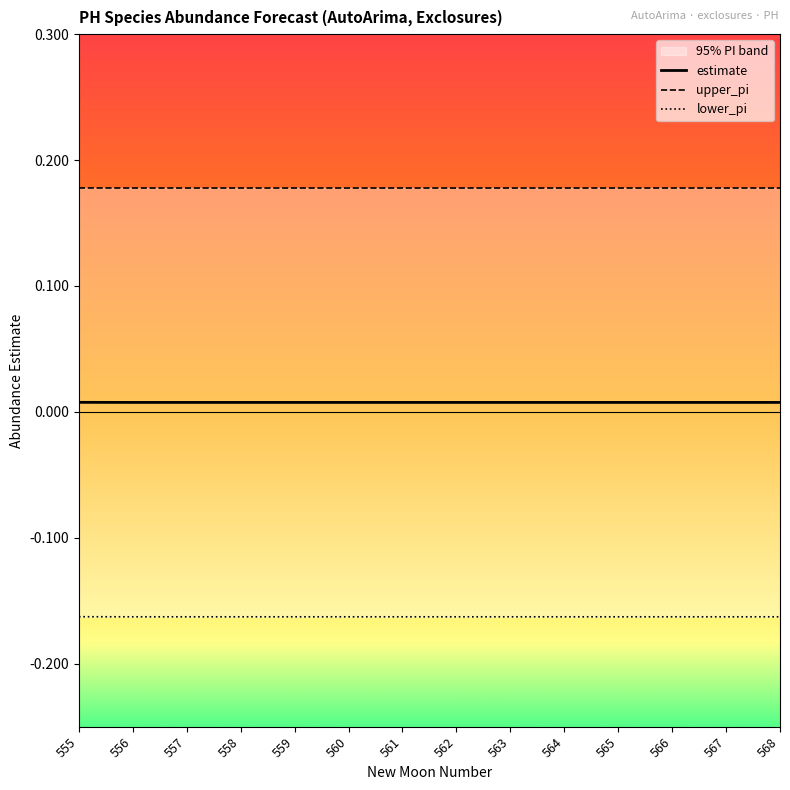

Between 559 and 562, which is larger?

559